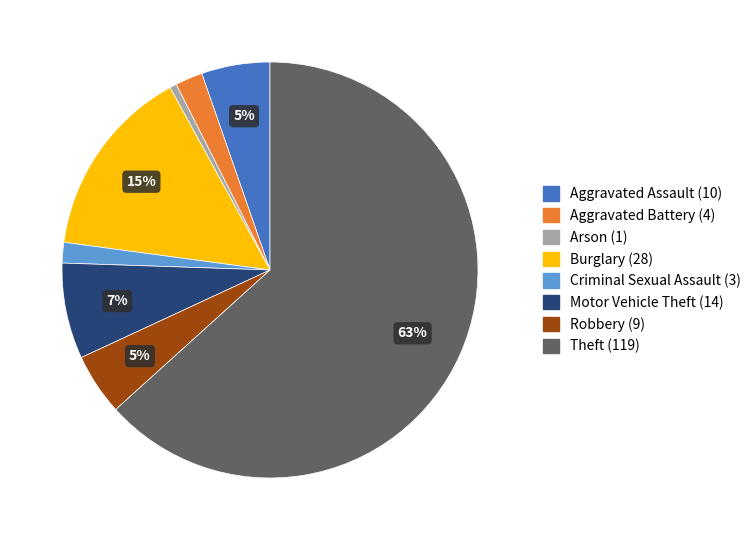

Is there any slice that represents more than half of the pie?

Yes